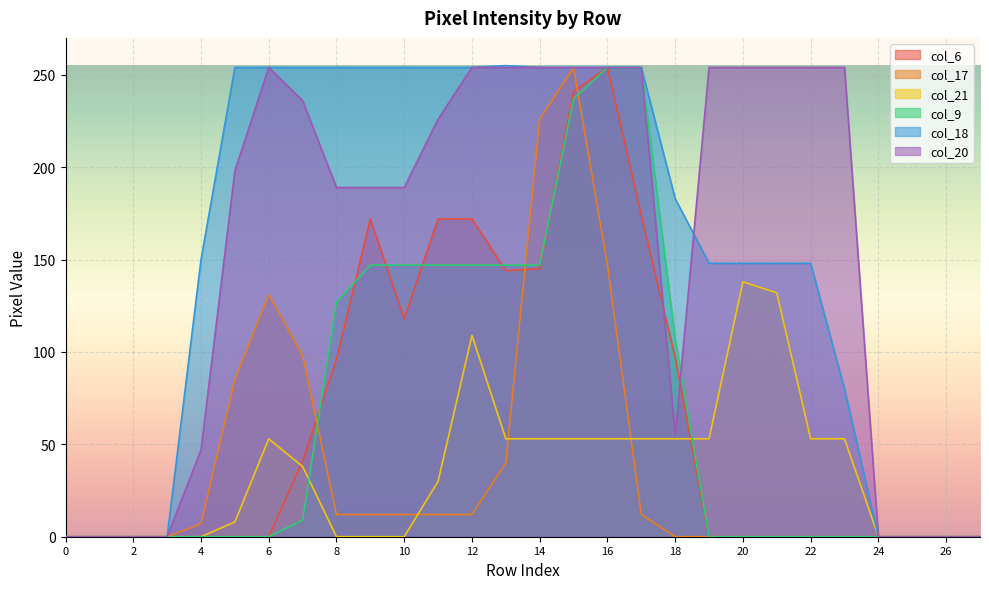

What is the difference between the maximum and minimum values in the col_20 series?

254